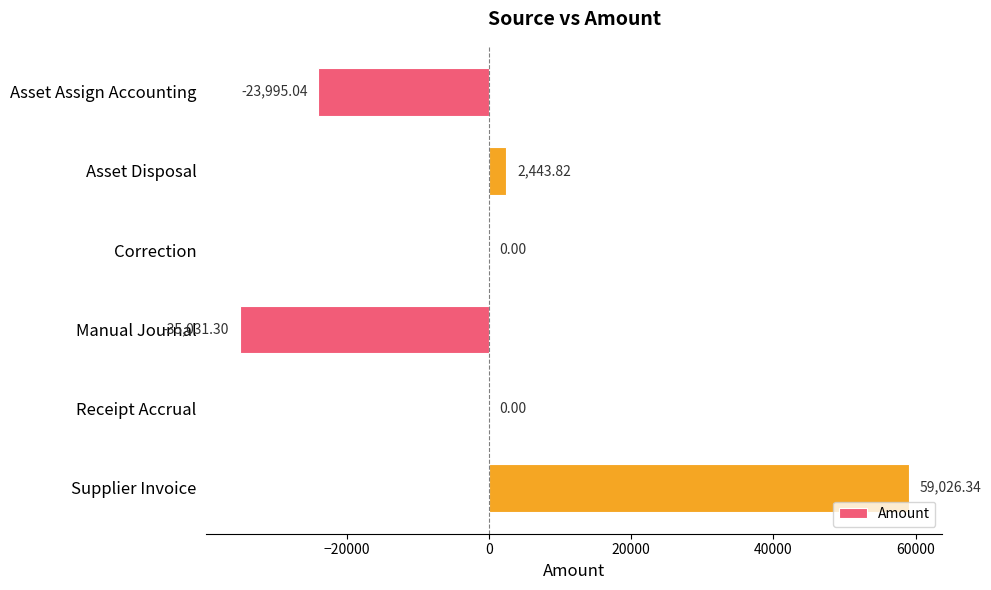

How many distinct data groups are displayed?

1